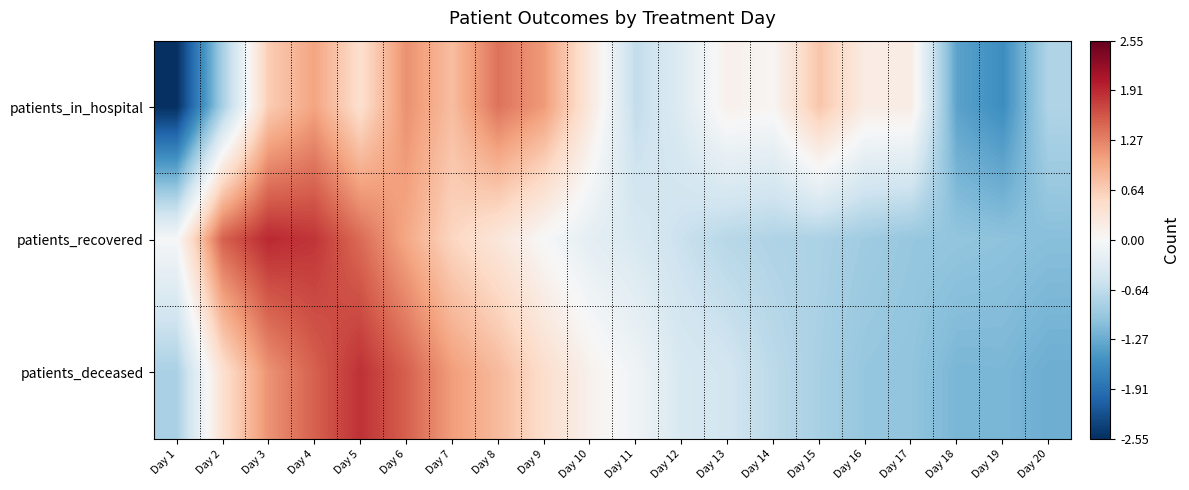

Between Day 1 and Day 17, which series saw the biggest shift?

patients_in_hospital